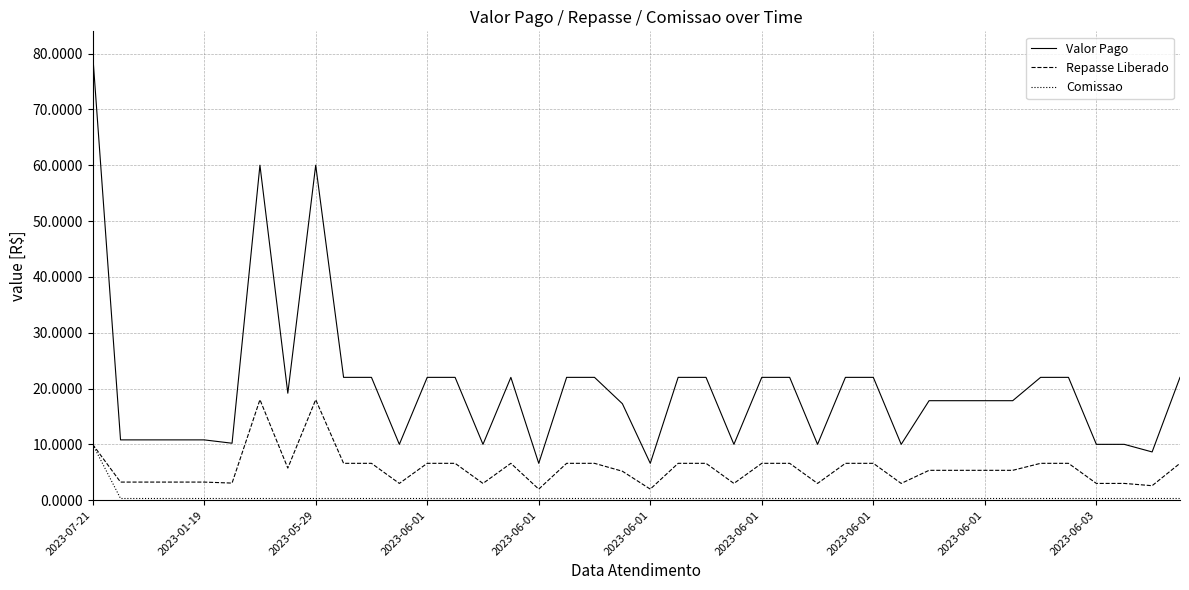

What is the maximum value for Repasse Liberado?

18.0